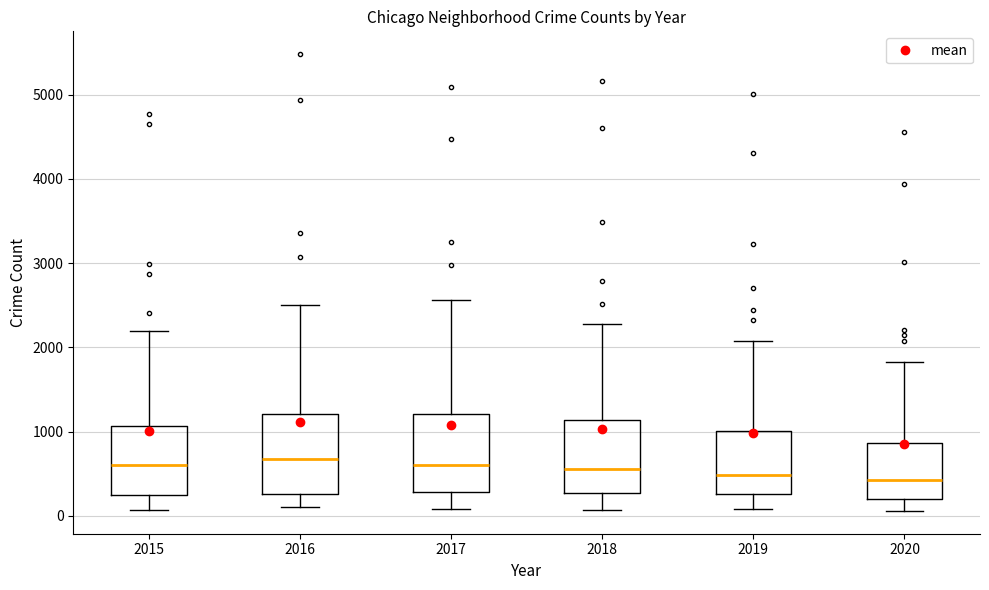

Reading left to right, read every box against the y-axis: the position of its median line, the range the box covers, and the ends of its whiskers. The values are not printed on the chart, so give them approximately, as read against the axis.

2015: median 600, box 300 to 1100, whiskers 100 to 2200
2016: median 700, box 300 to 1200, whiskers 100 to 2500
2017: median 600, box 300 to 1200, whiskers 100 to 2600
2018: median 600, box 300 to 1100, whiskers 100 to 2300
2019: median 500, box 300 to 1000, whiskers 100 to 2100
2020: median 400, box 200 to 900, whiskers 100 to 1800